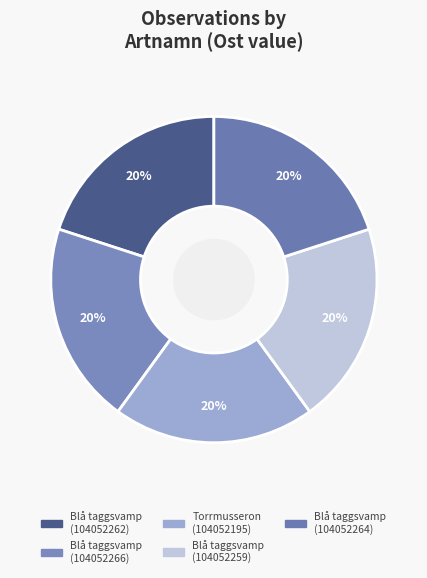

Count the number of slices in the pie.

5